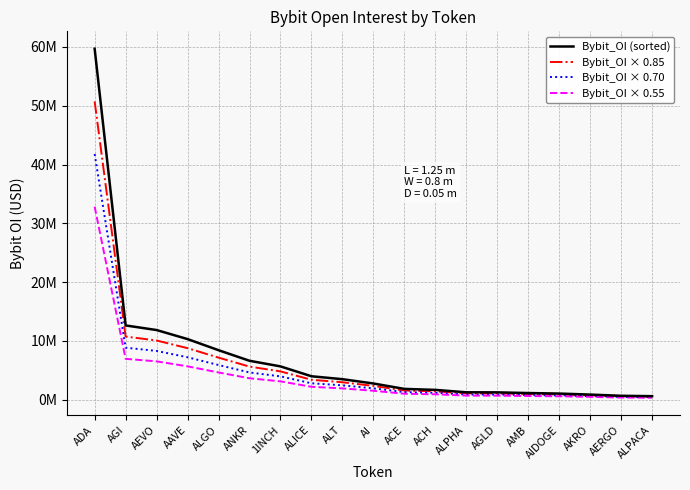

True or false: Bybit_OI × 0.55 and Bybit_OI × 0.85 intersect in this chart.

False